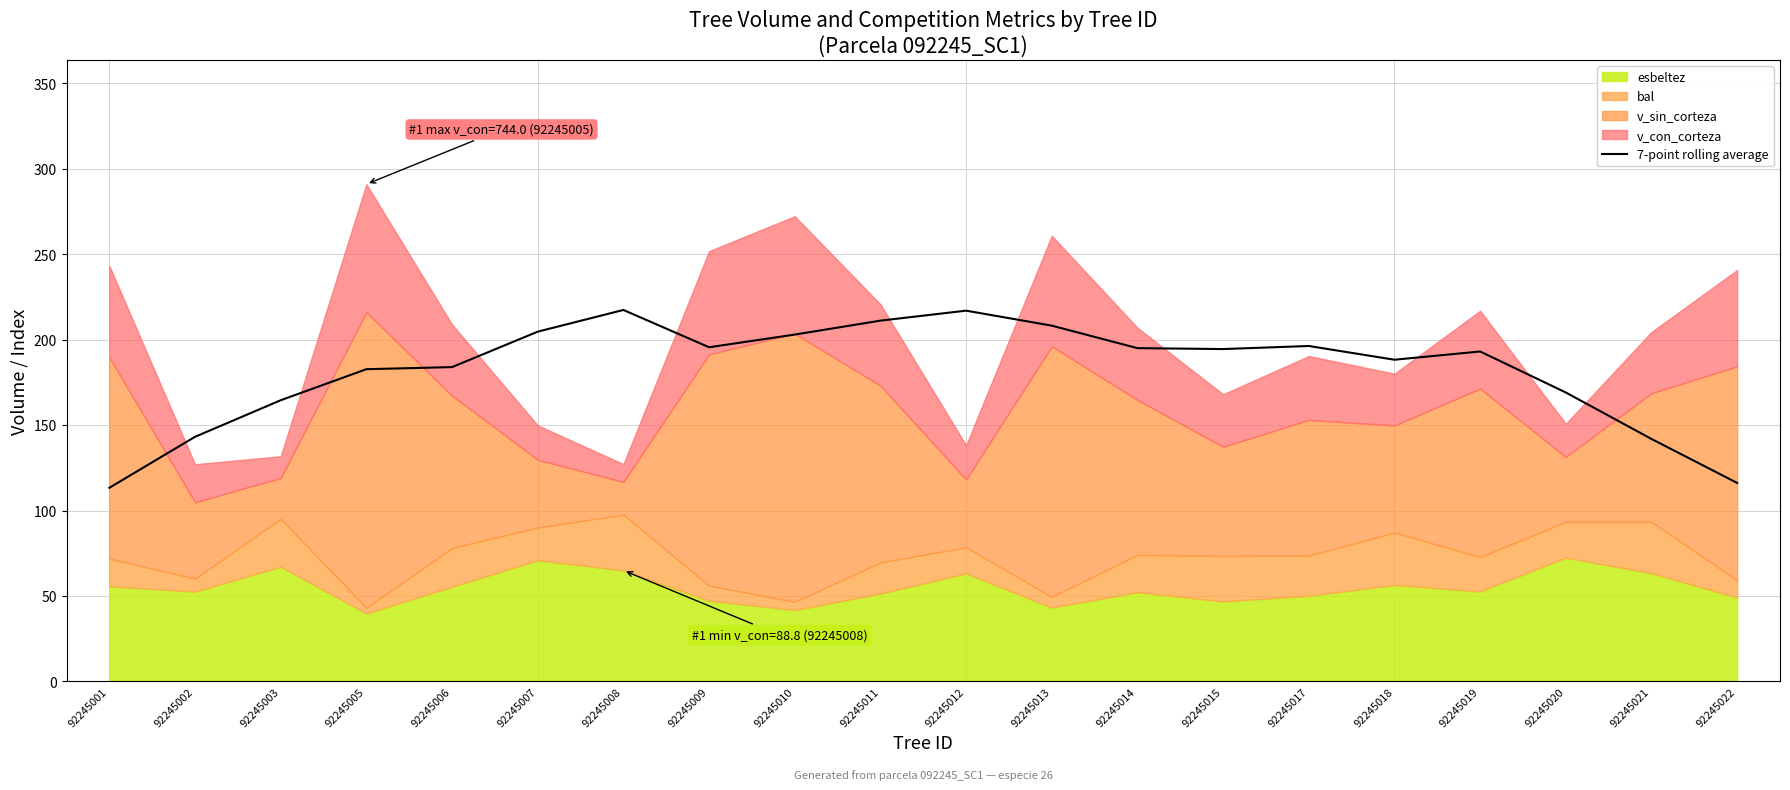

Where does the data first go above 194?

92245007